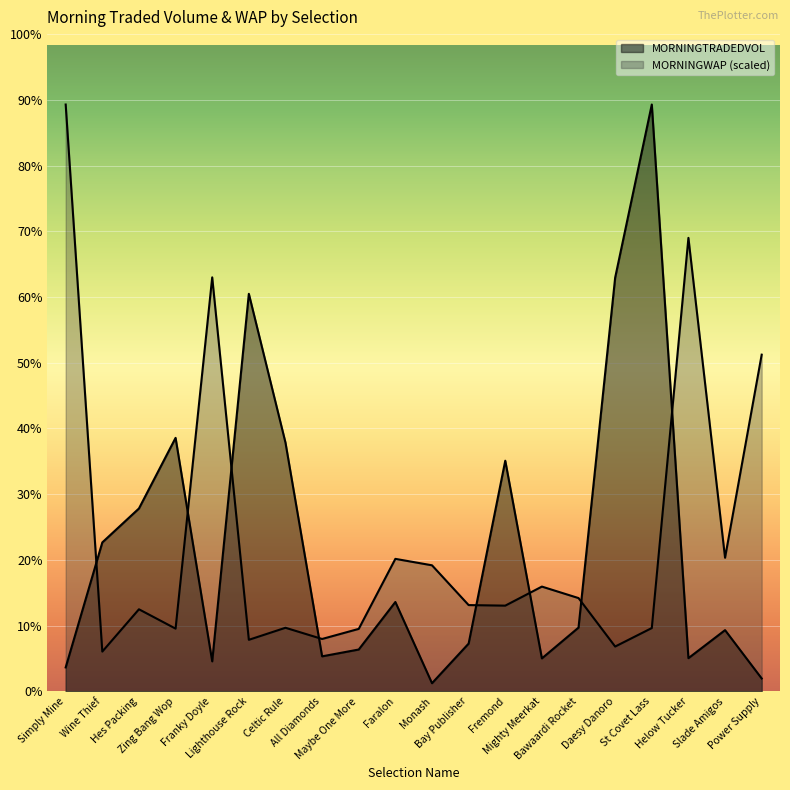

How many times do MORNINGWAP and MORNINGTRADEDVOL cross each other?

8